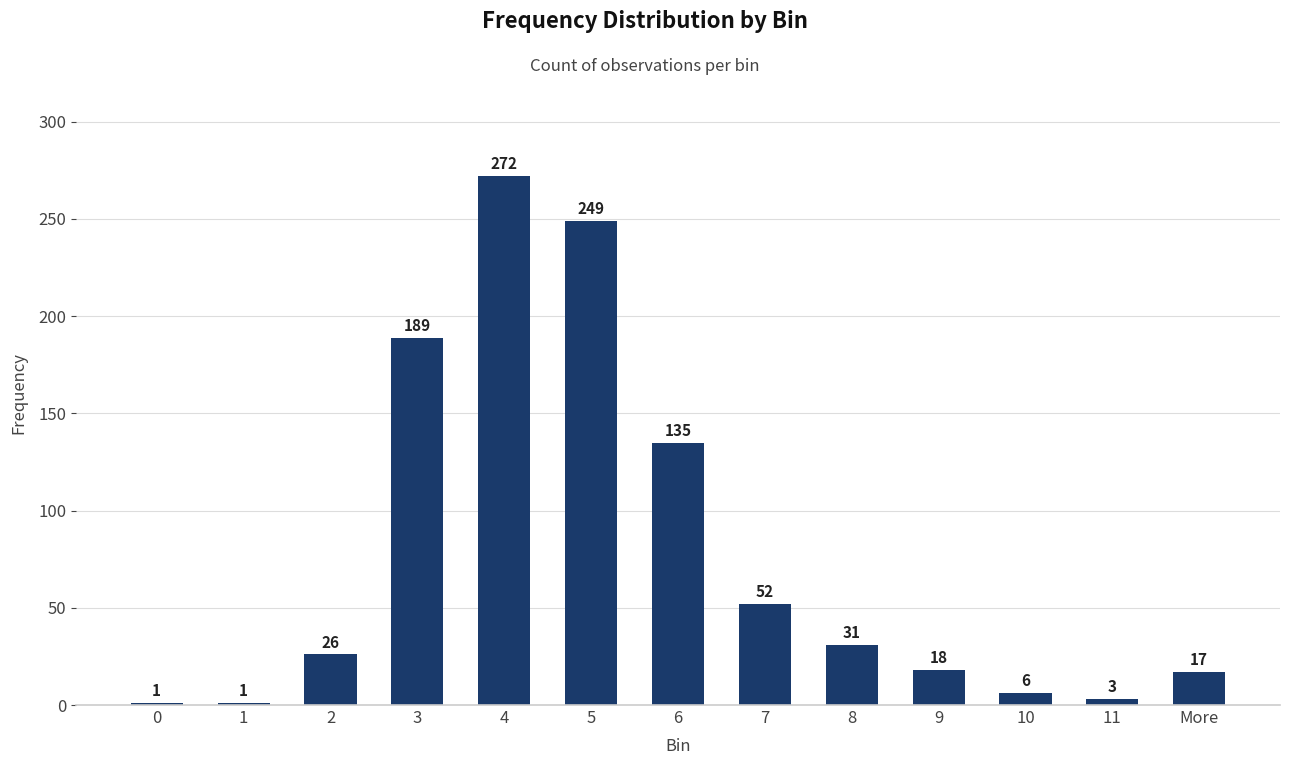

What position from the left is 10?

11